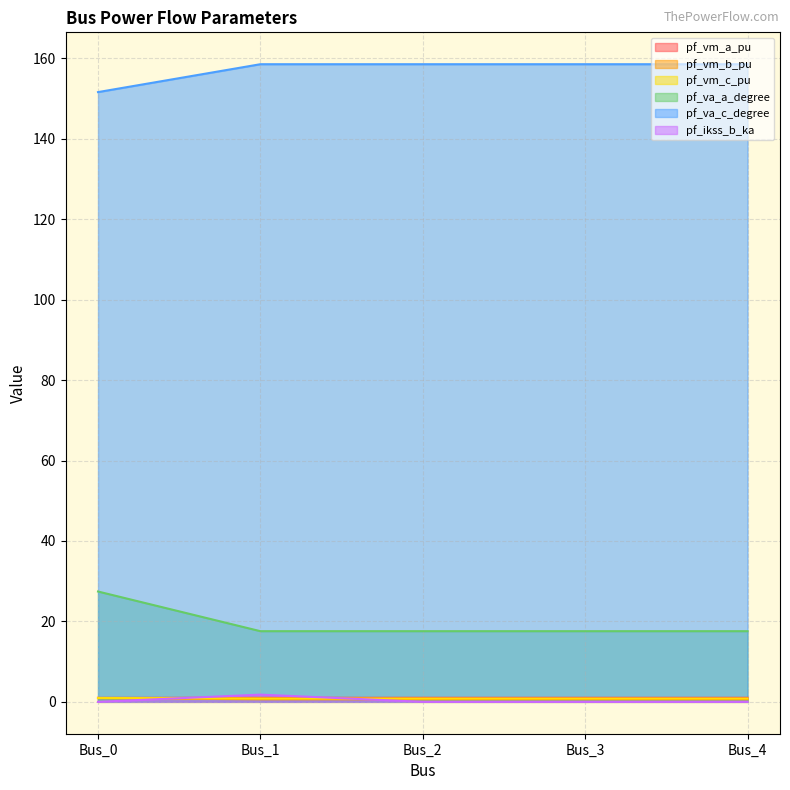

How many categories are shown in the chart?

5